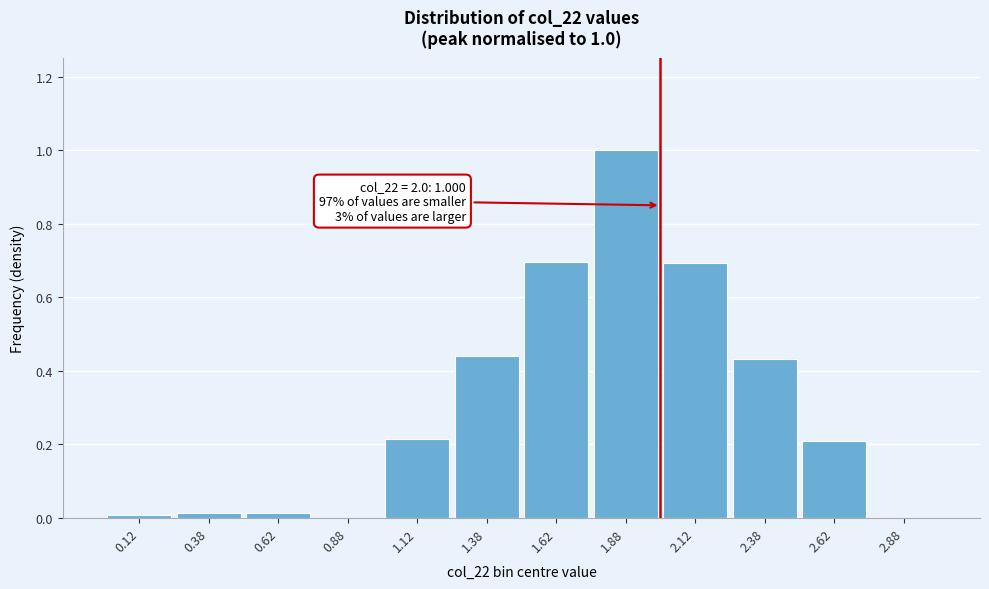

What is the change in value from 1.88 to 2.62?

-0.8